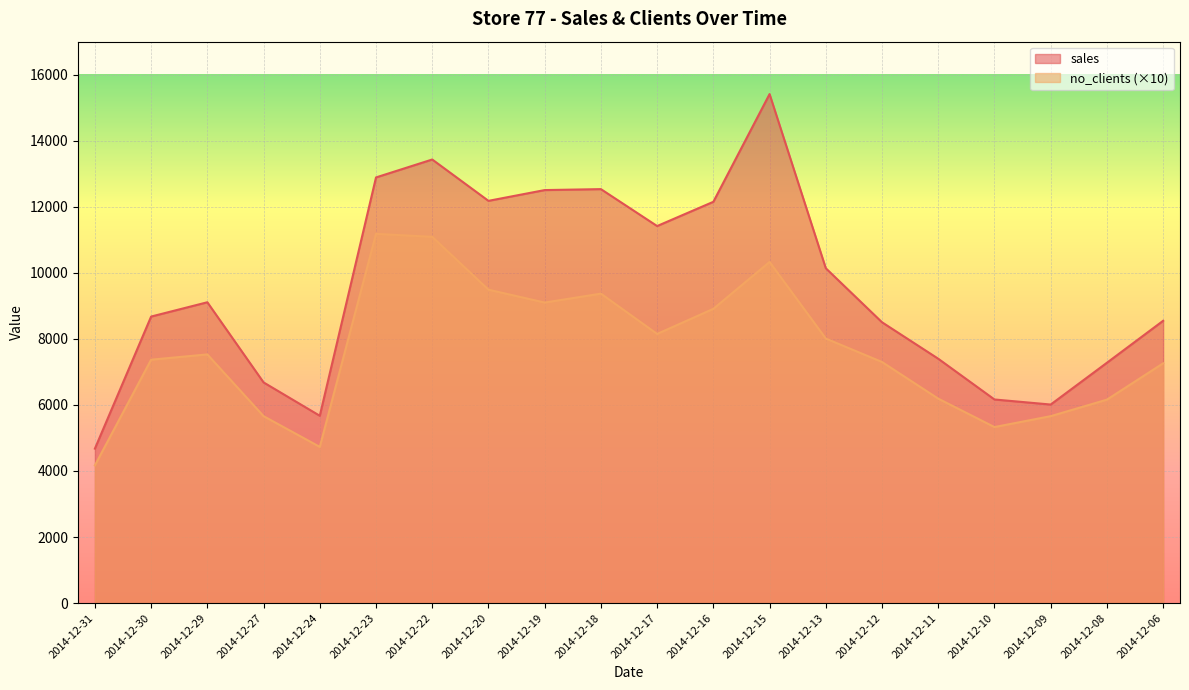

Rank the series by their average value, from lowest to highest.

no_clients, sales